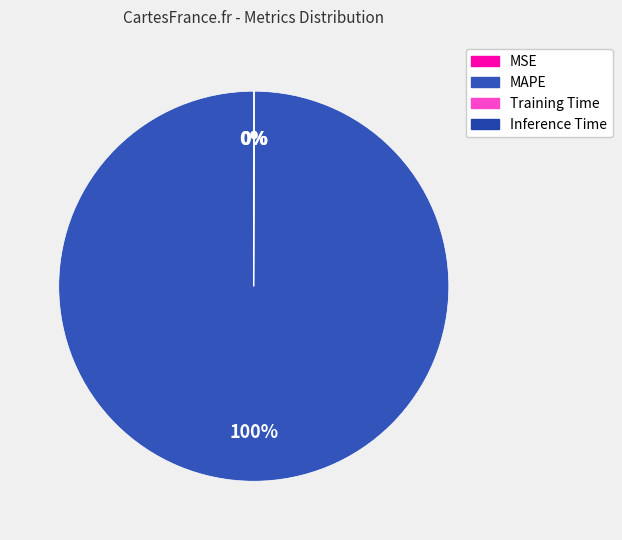

Which category accounts for the majority?

MAPE